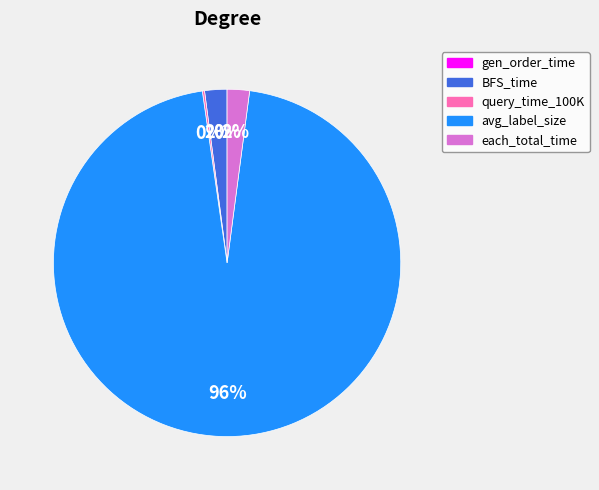

Which has a higher value, avg_label_size or BFS_time?

avg_label_size